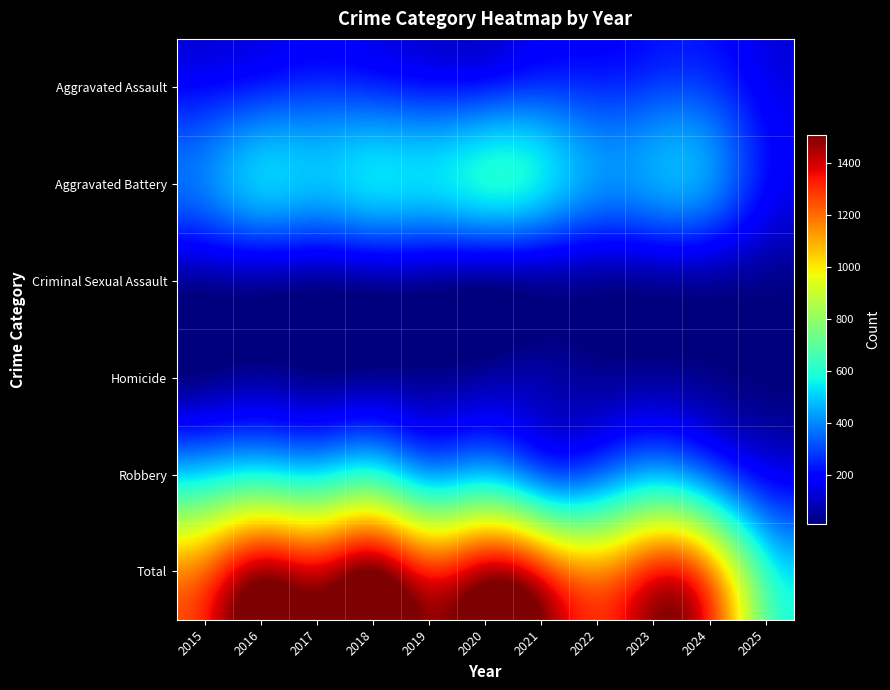

What is the total value across all series at 2017?

2802